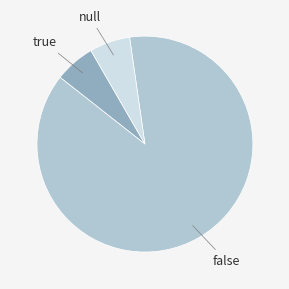

Does any single category account for the majority?

Yes